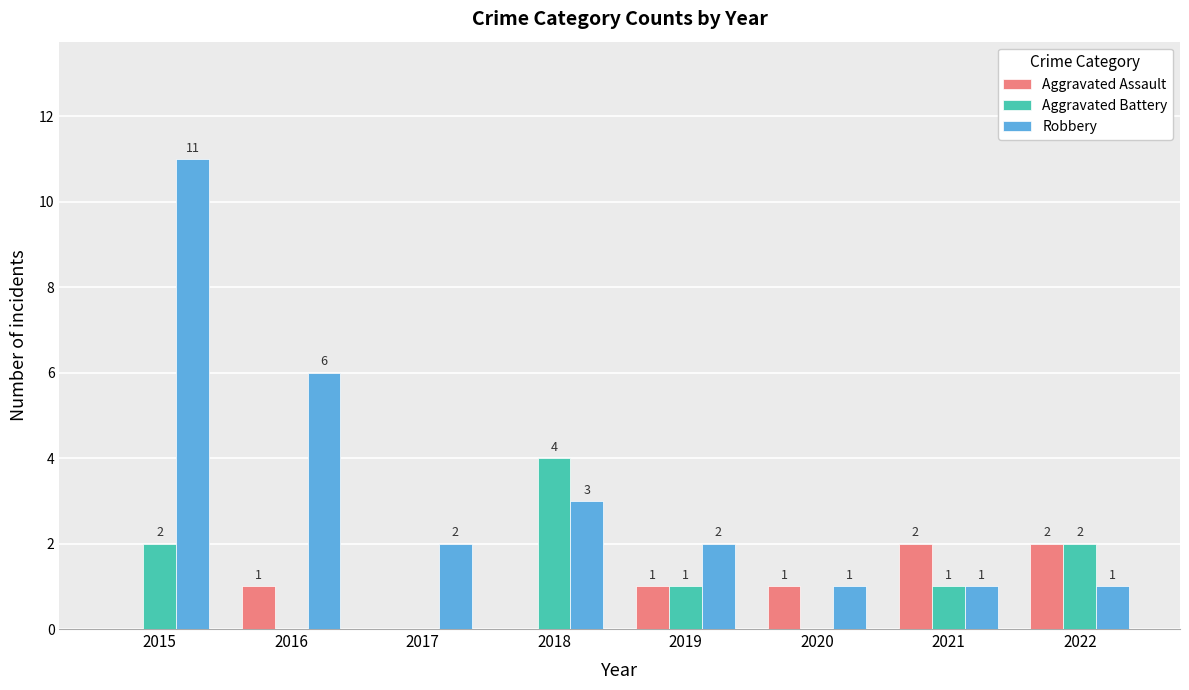

How many values in Aggravated Battery are above zero?

5